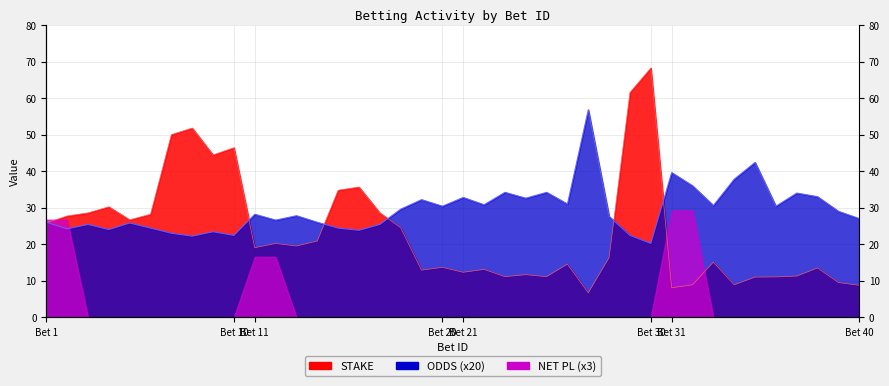

Count the number of categories in the chart.

40